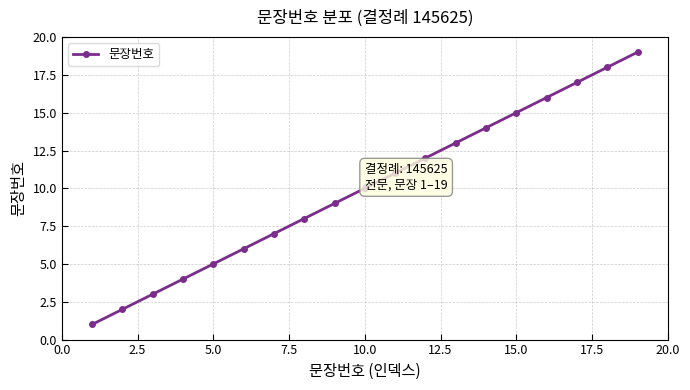

What is the difference between the maximum and minimum values?

18